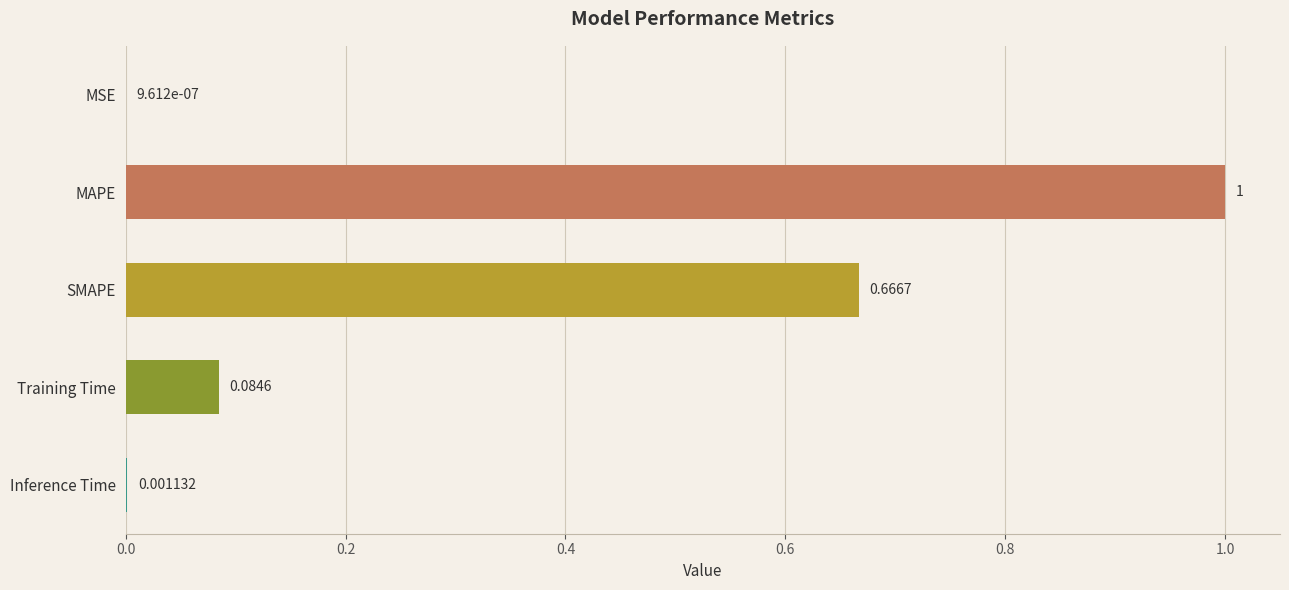

At which label is the value closest to 0?

MSE